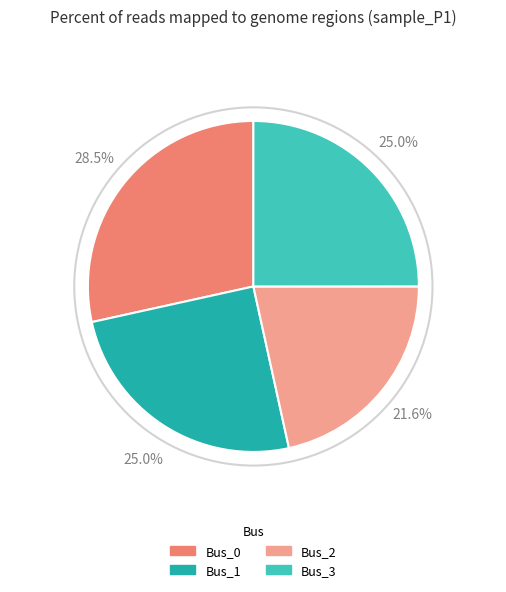

Which slice is the smallest?

Bus_2